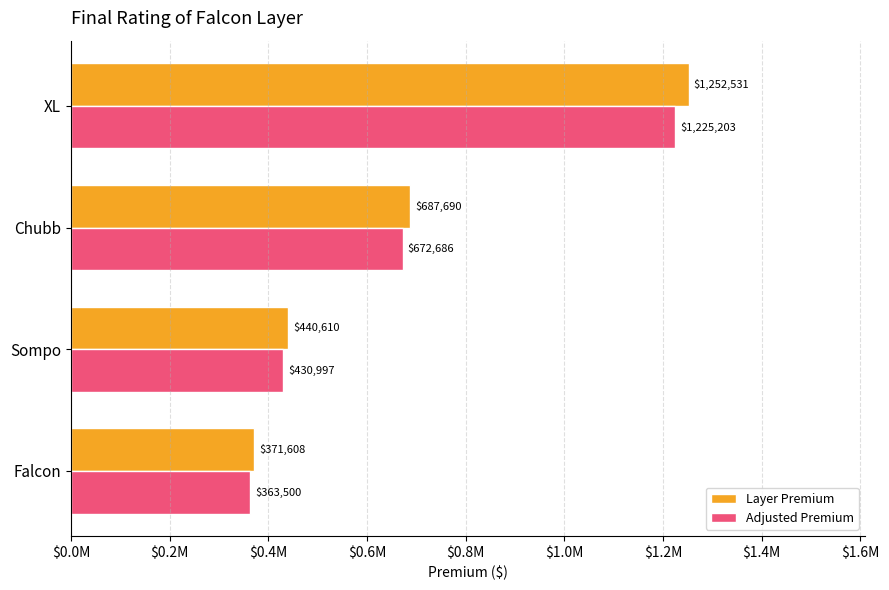

What are all the series names shown in the legend?

Layer Premium, Adjusted Premium